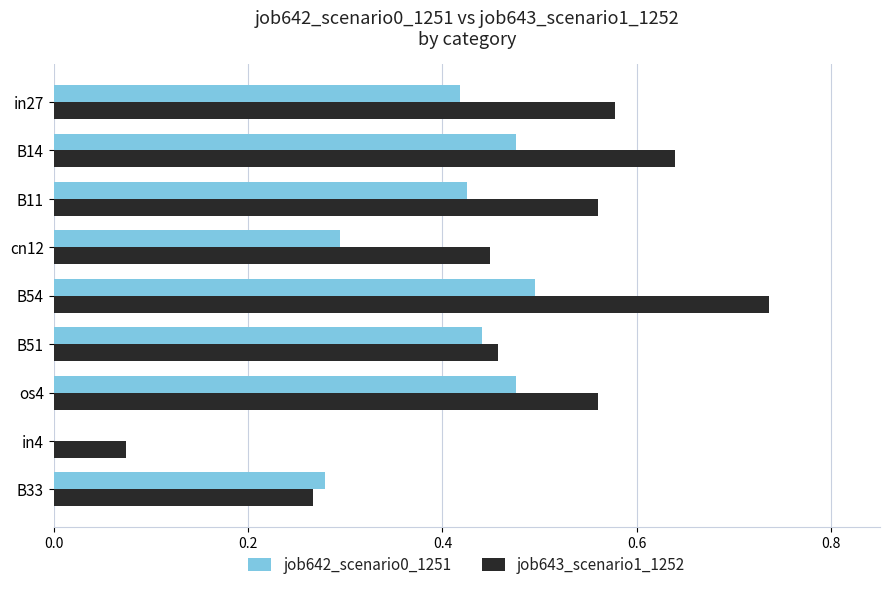

The job642_scenario0_1251 series shows 0.2 at cn12. True or false?

False